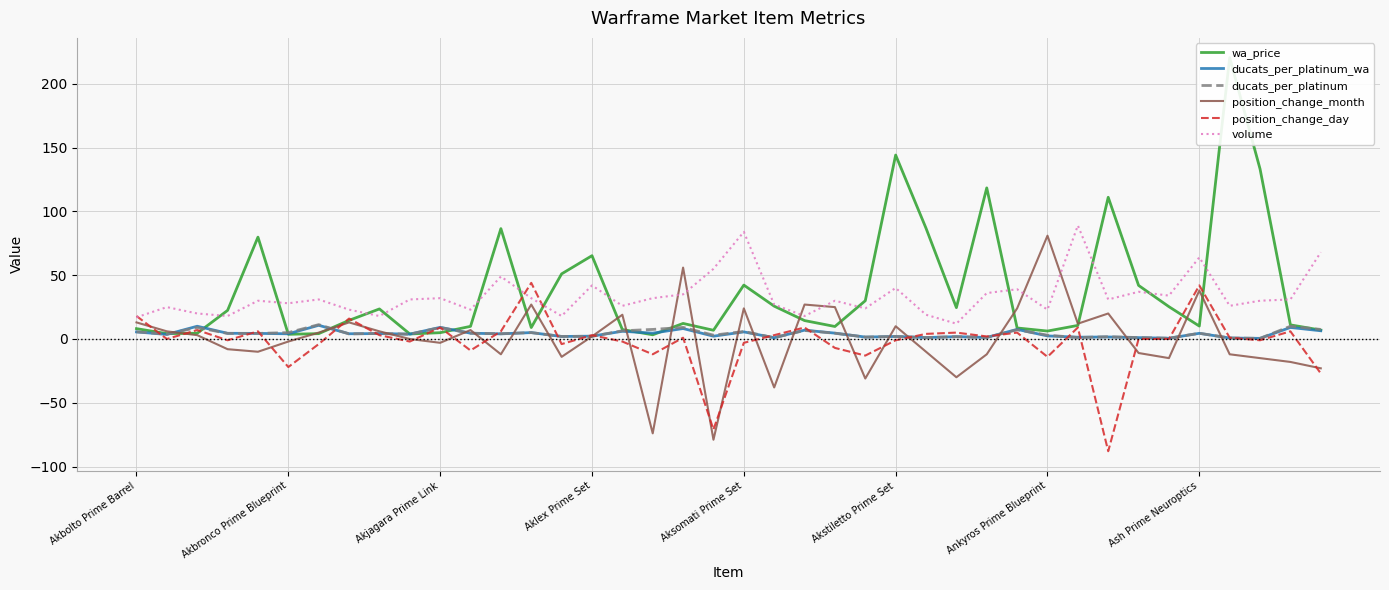

What is the lowest value of the position_change_day series?

-88.0